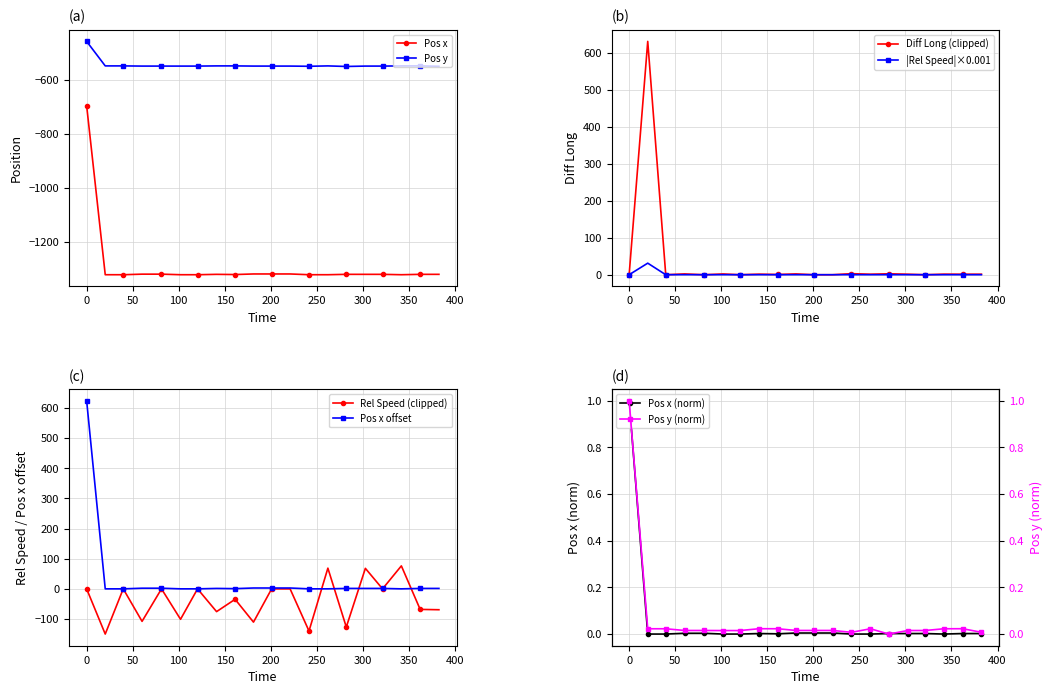

Read the Pos y value at 120.43.

-549.2